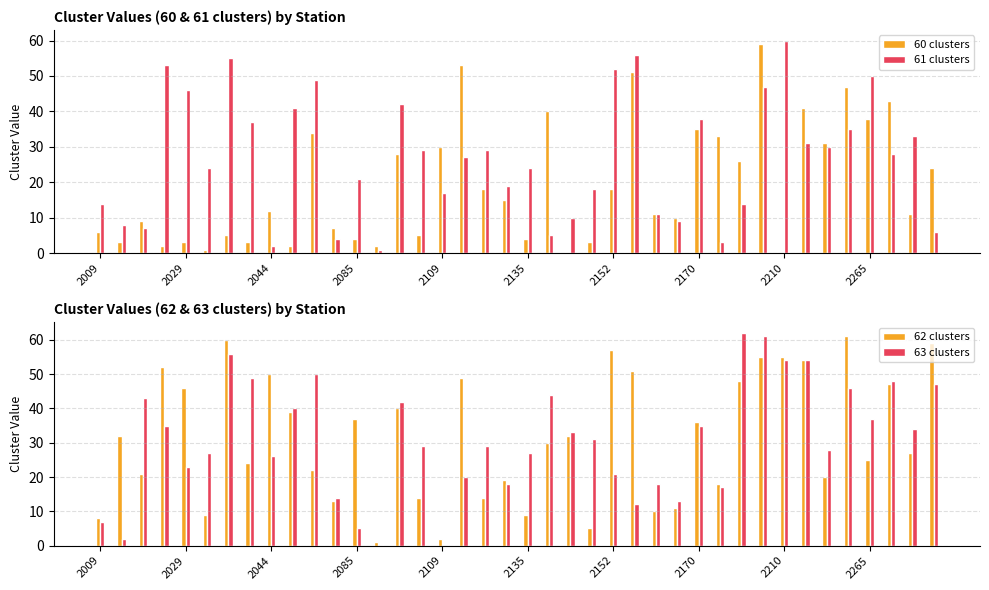

True or false: 63 clusters has a value of 37 at 2044.

False